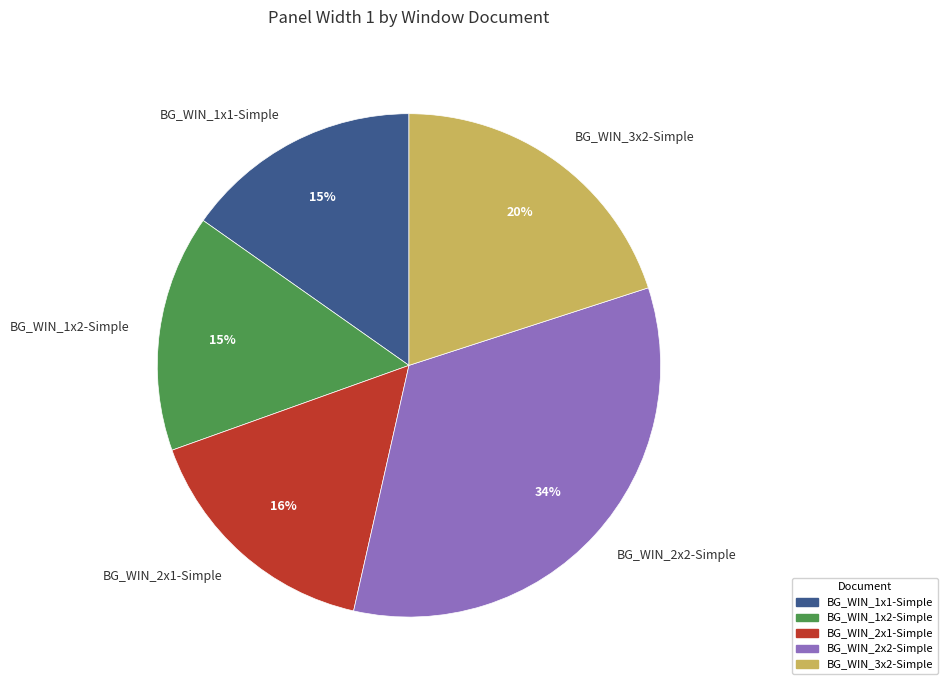

Does any single category account for the majority?

No